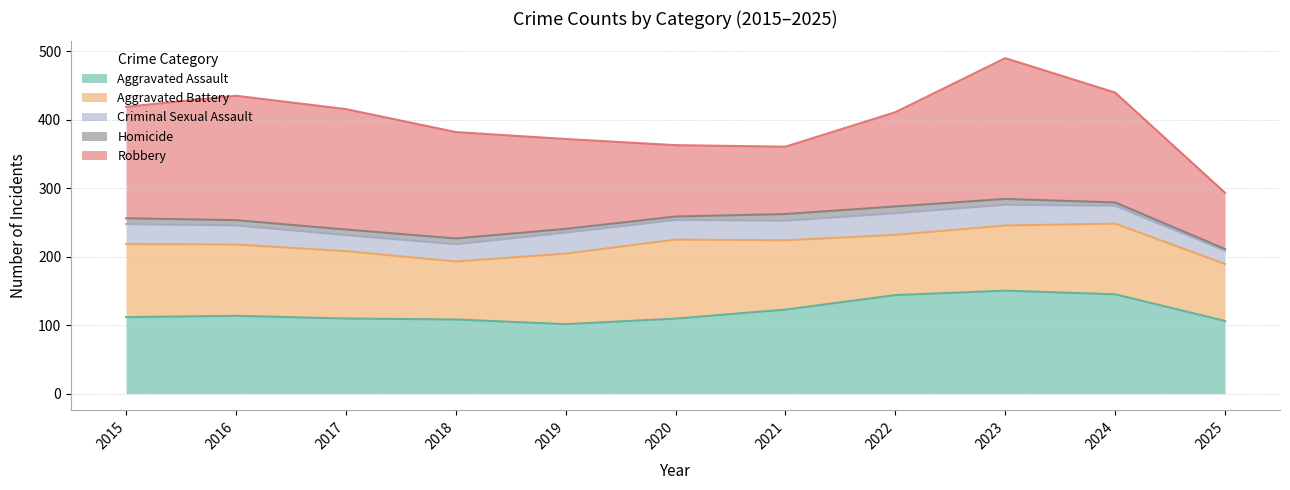

What is the sum of all Aggravated Assault values?

1322.0